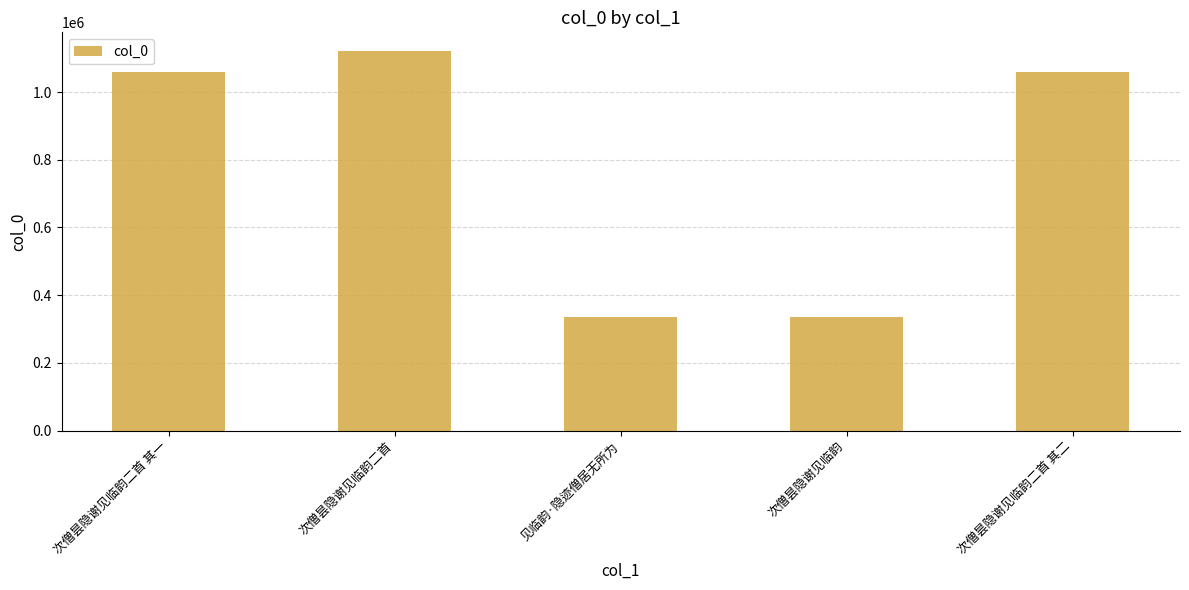

What is the value of the 3rd bar from the left?

335697